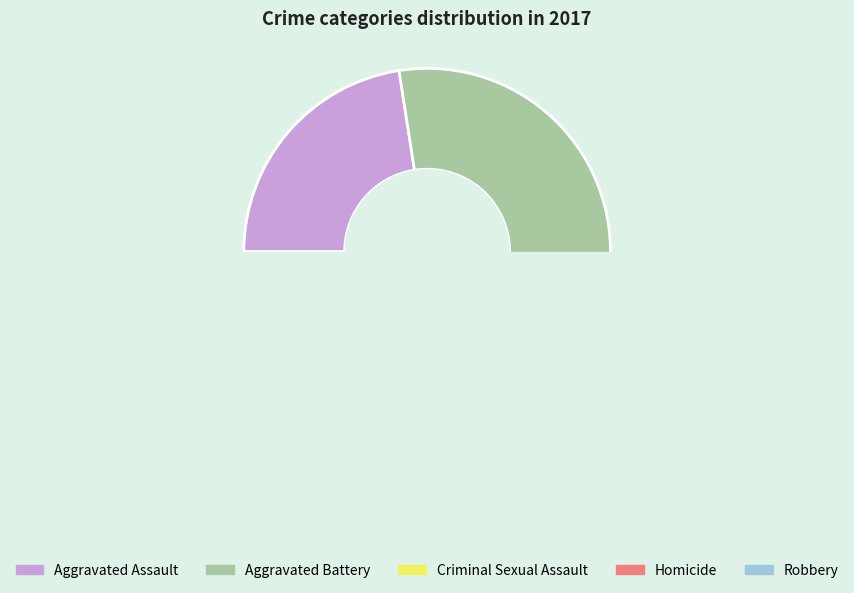

Is it true that Aggravated Assault is 34% of the pie?

False